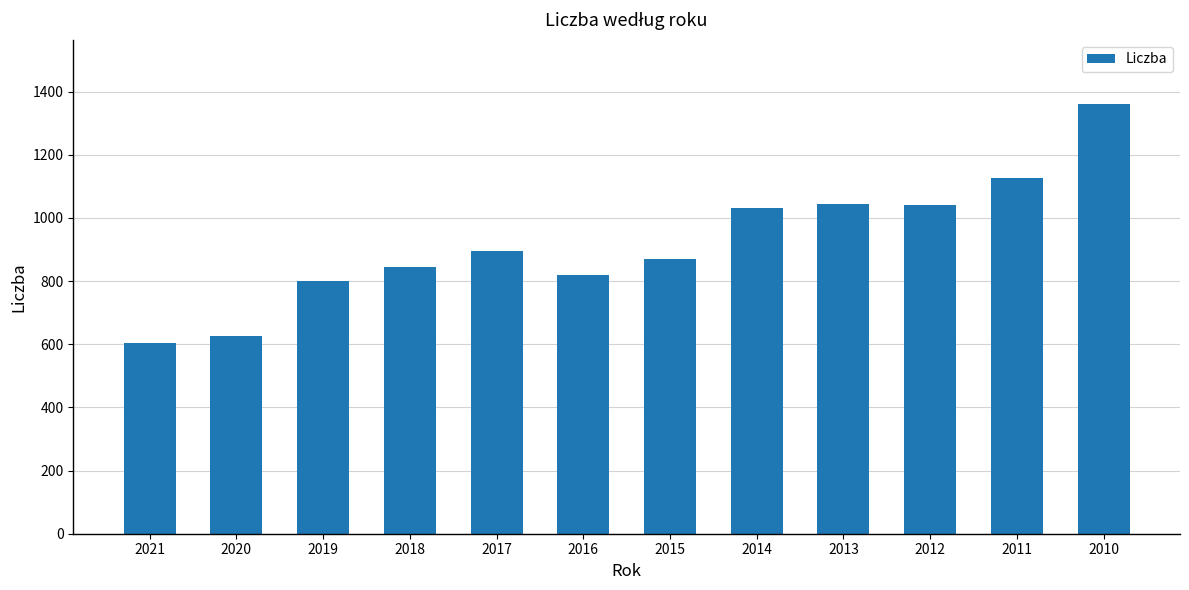

What is the sum of the values at 2011 and 2014?

2158